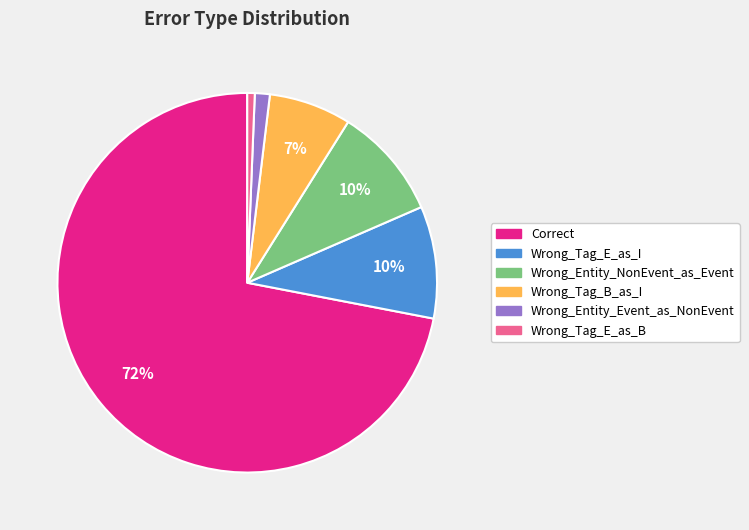

To the nearest percent, what is the average slice percentage?

17%